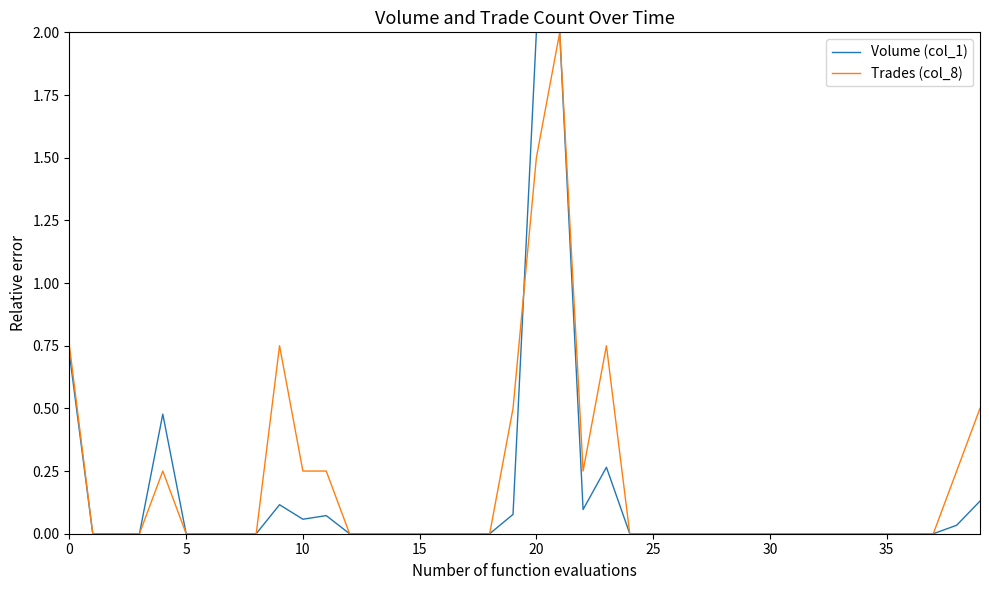

What is the greatest value displayed?

2.0